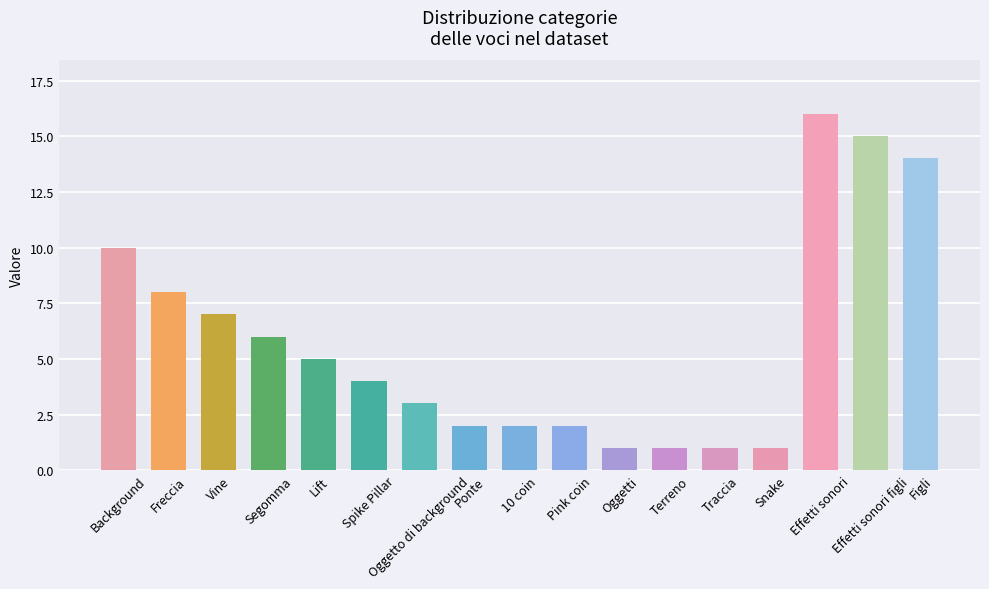

What is the change in value from Segomma to Traccia?

-5